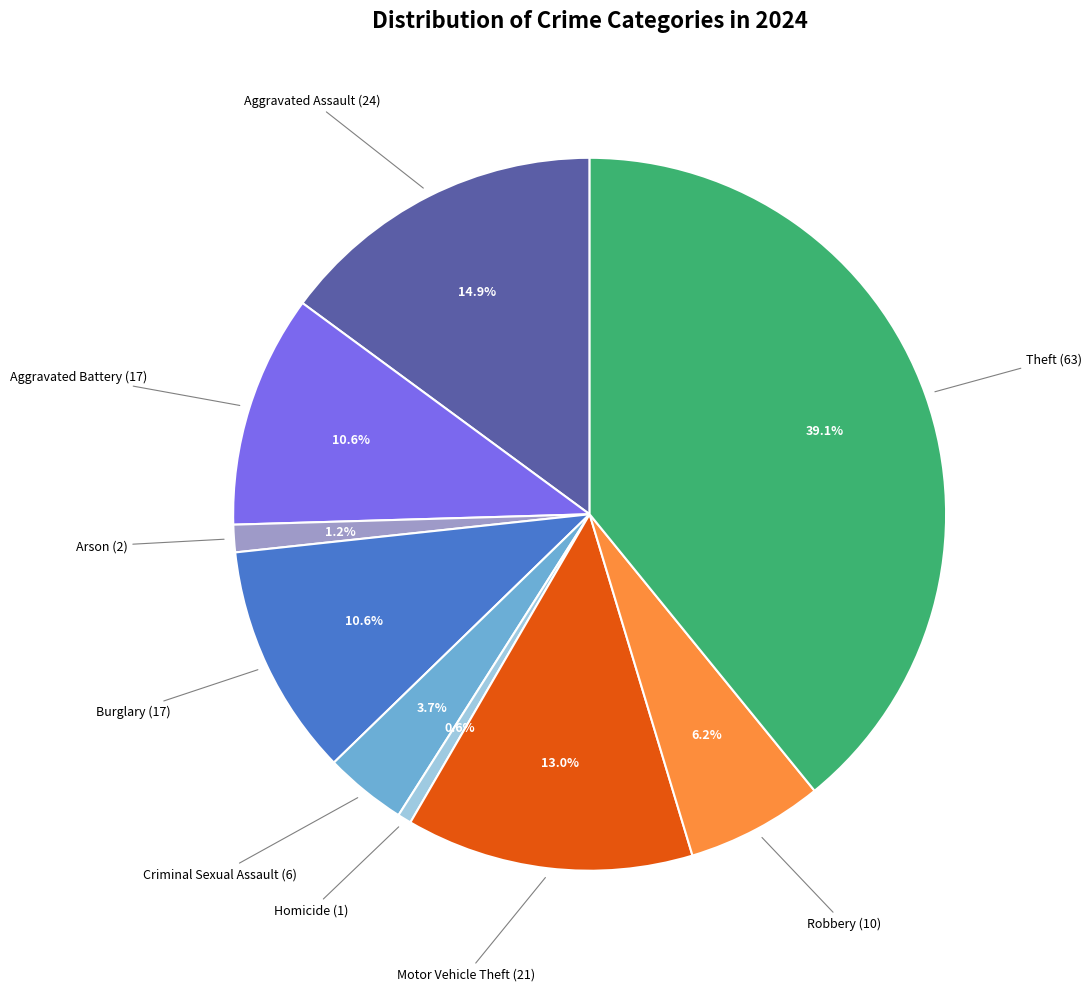

Does any single category account for the majority?

No